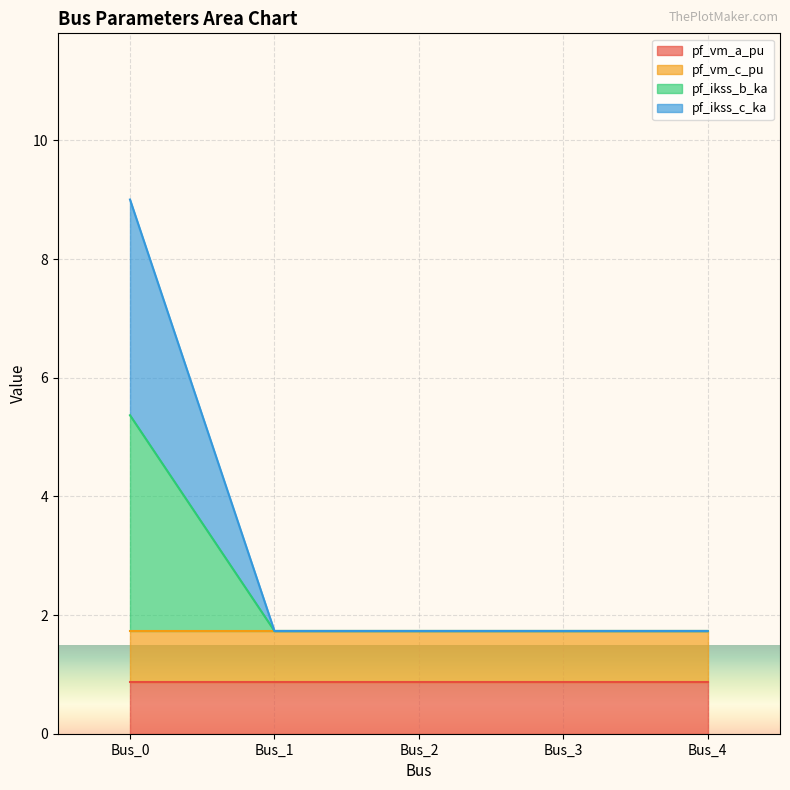

Where is the first local minimum for pf_ikss_c_ka?

Bus_1